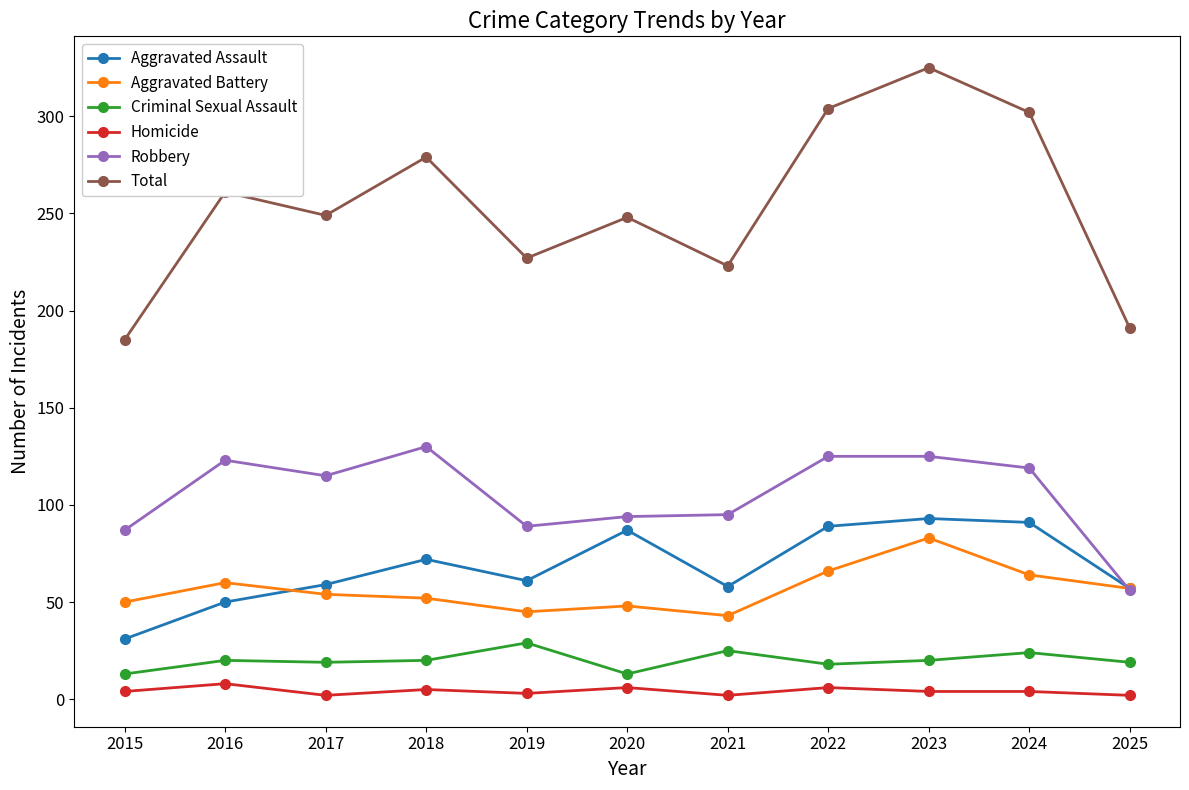

Where is the first local minimum for Homicide?

2017